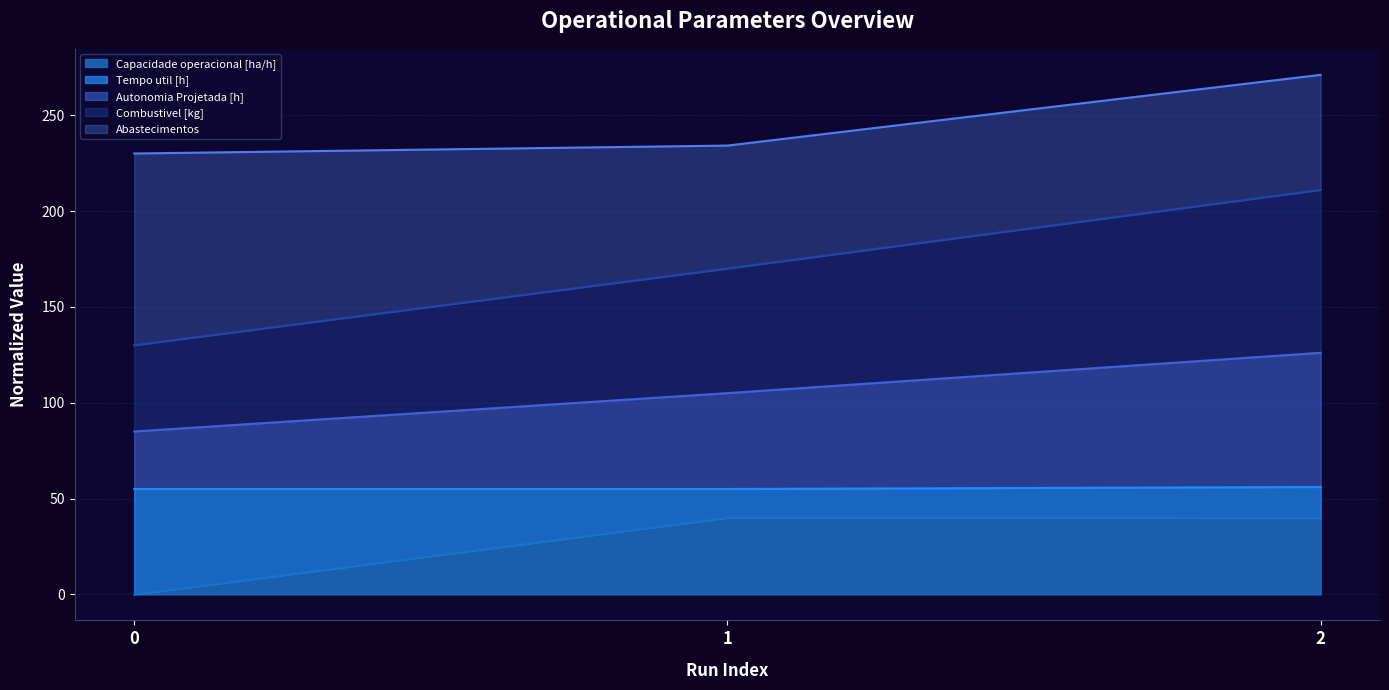

Is it true that Capacidade operacional [ha/h] equals 60.7 at 2?

False